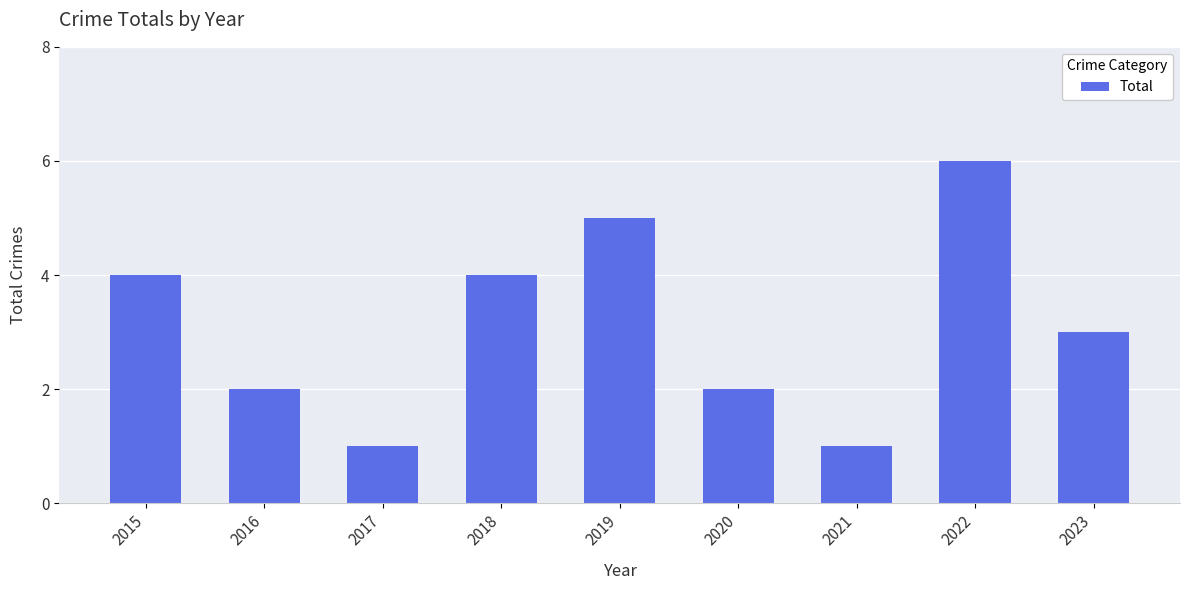

How many data points does each series have?

9